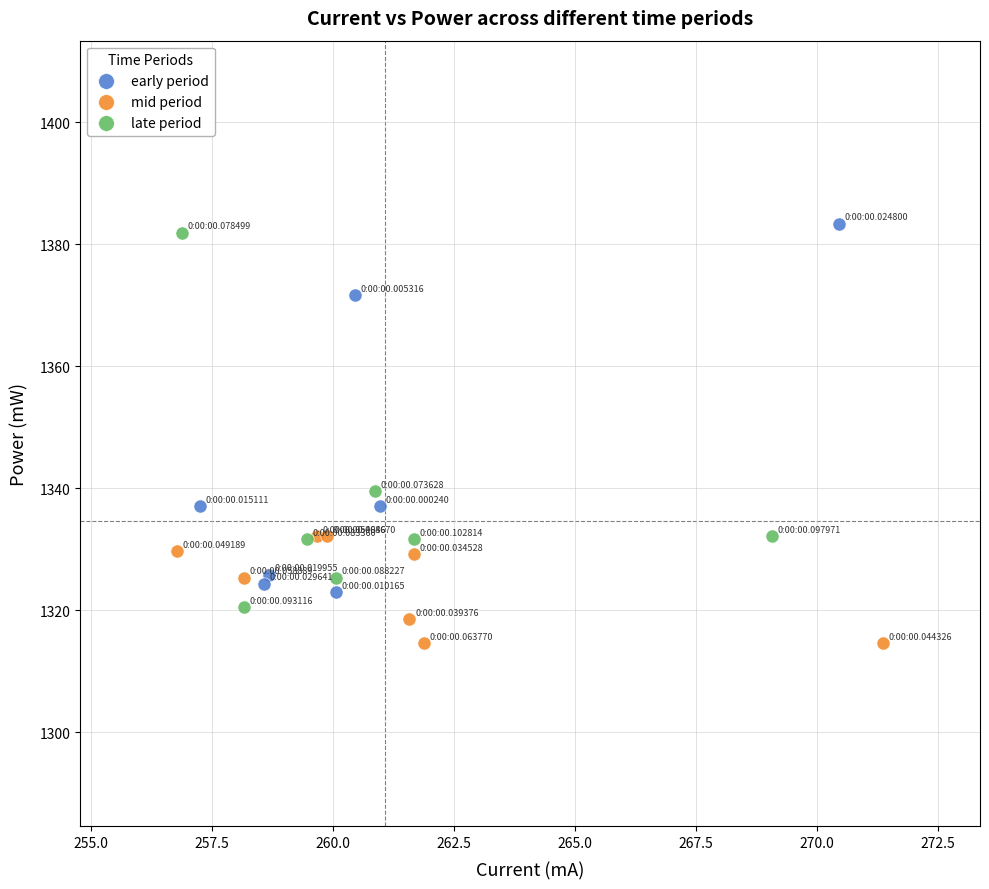

Which series contains the lowest Y value?

mid period